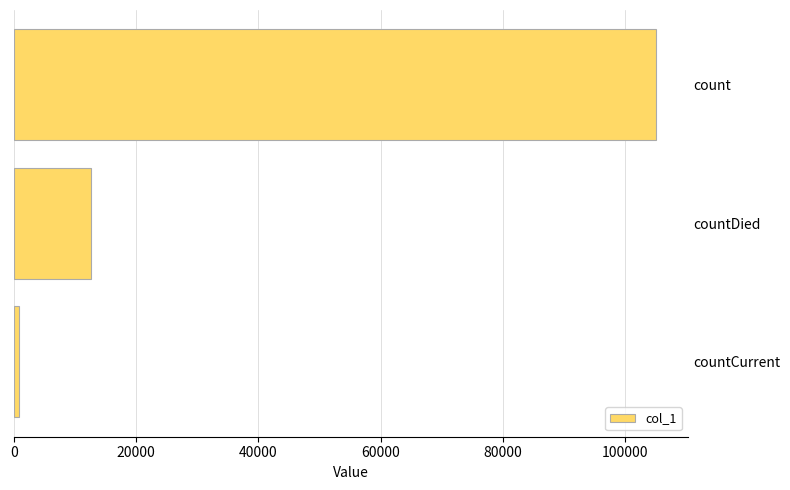

Rank the categories by value from lowest to highest.

countCurrent, countDied, count